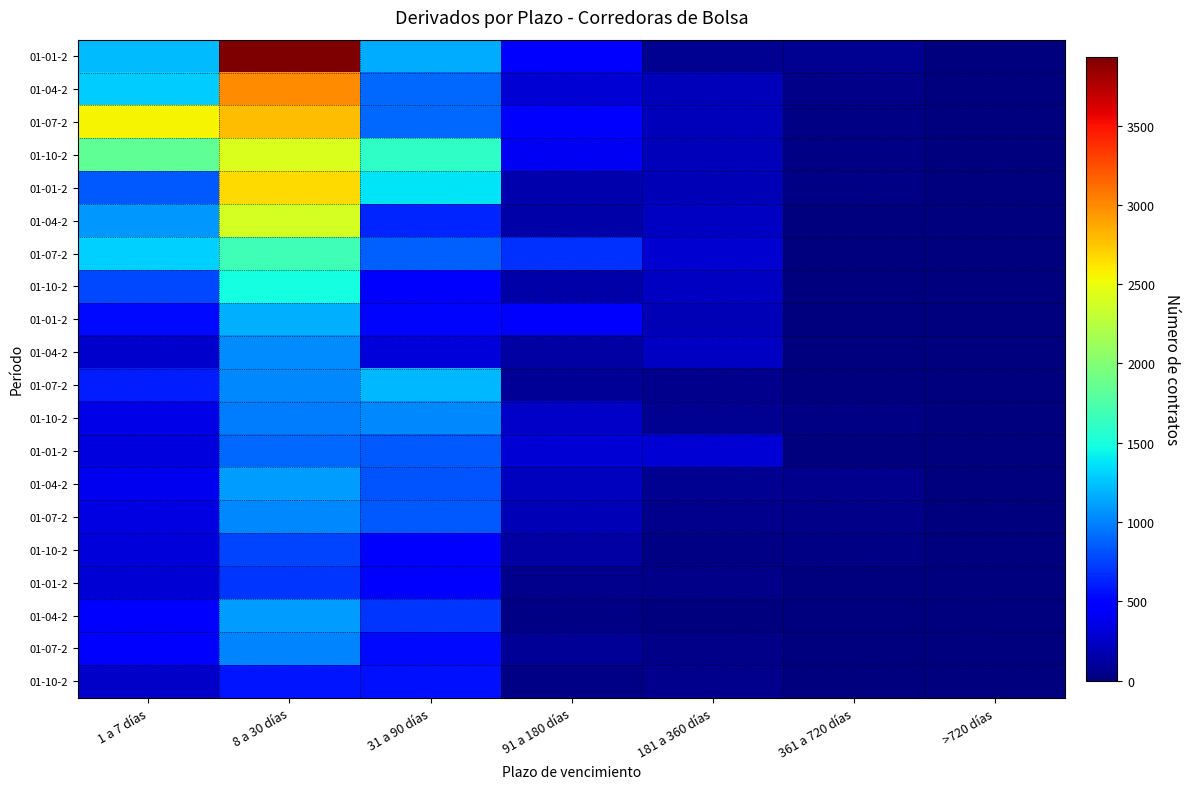

How many categories are shown in the chart?

7